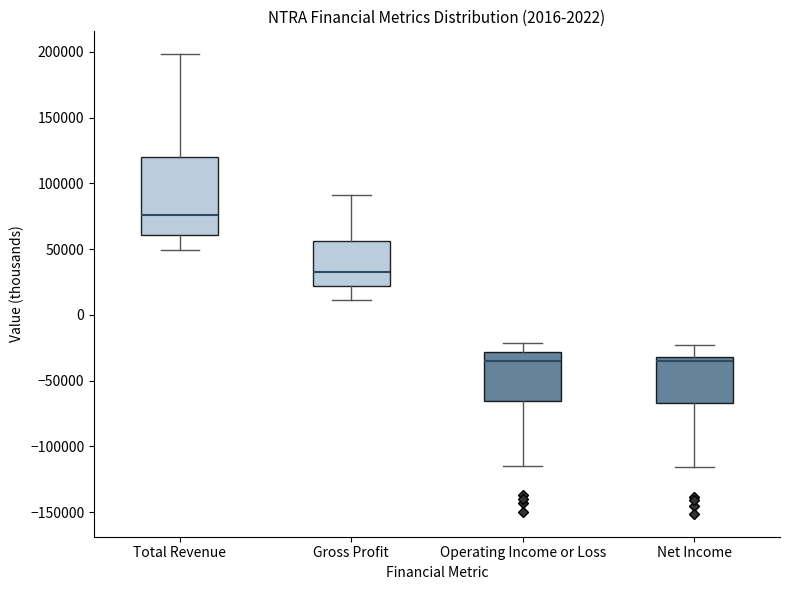

Which box's median line is the highest?

Total Revenue